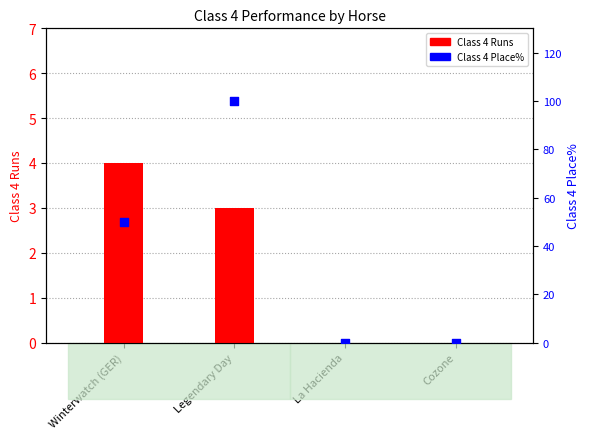

Which series has the largest total across all categories?

Class 4 Place%